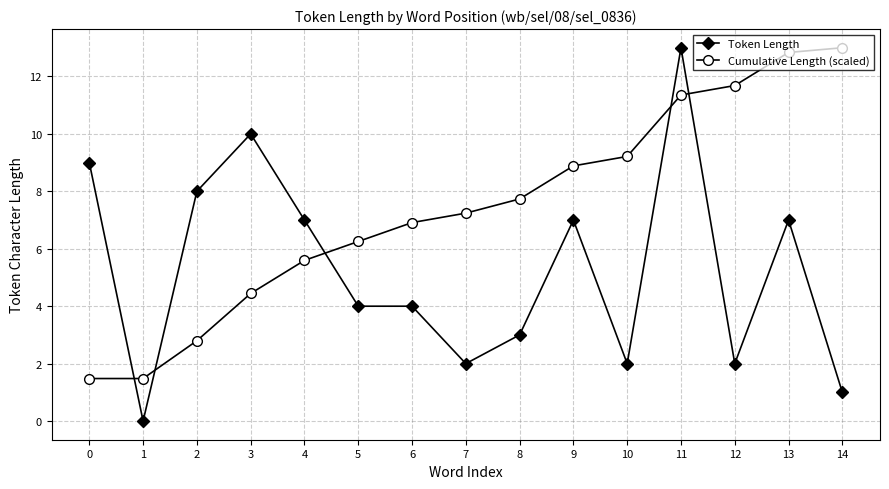

Is it true that Cumulative Length (scaled) equals 1.9 at 2?

False